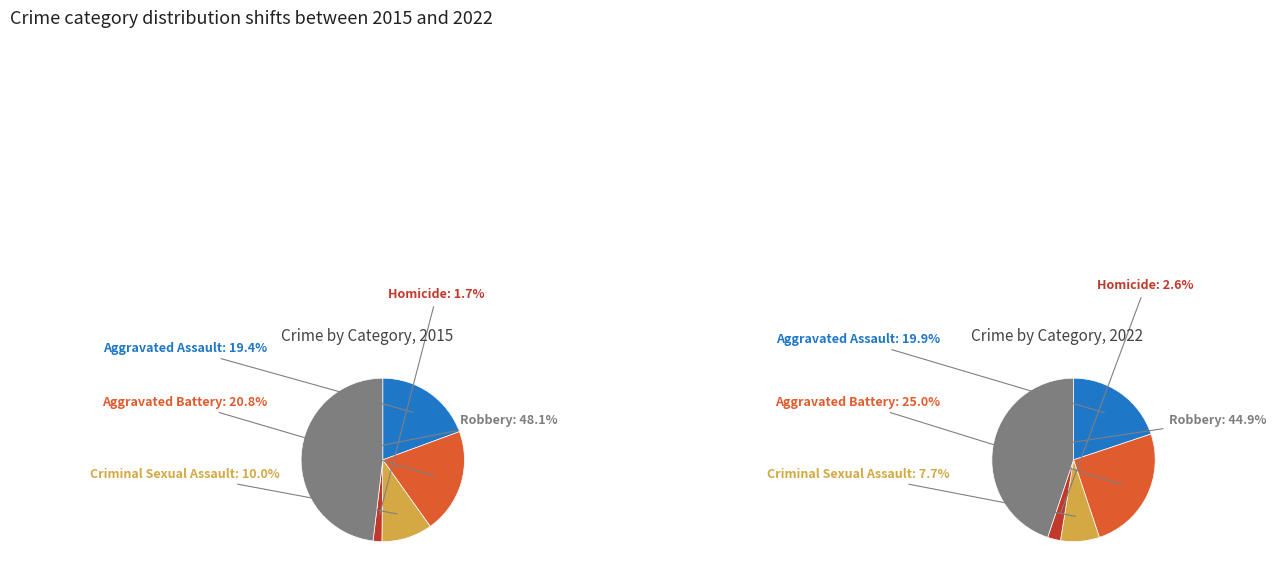

Which category has the biggest portion of the pie?

Robbery